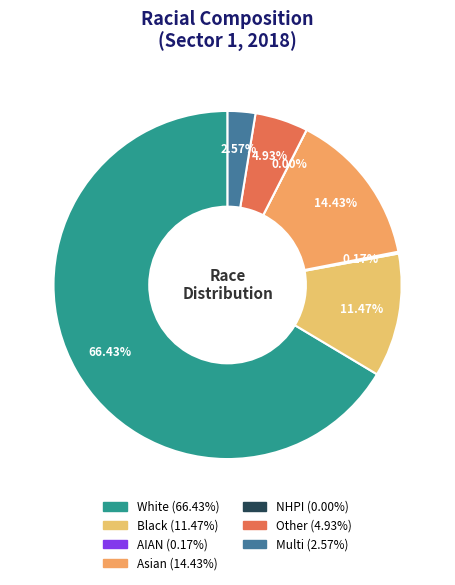

Is it true that asian_pct is 9% of the pie?

False